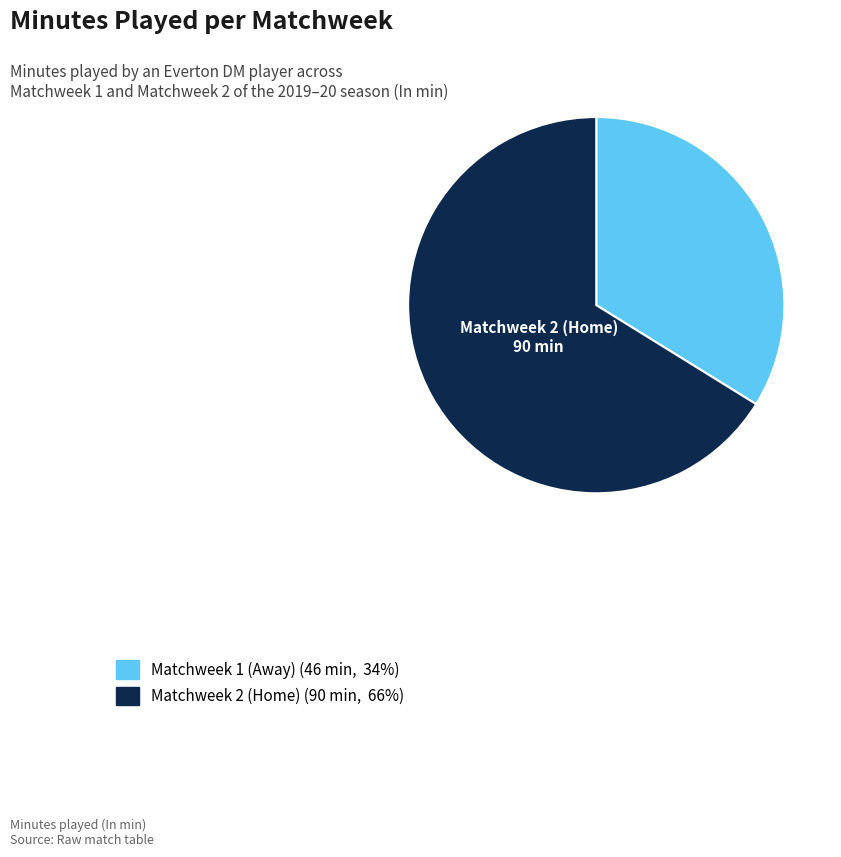

How many segments does this pie chart have?

2